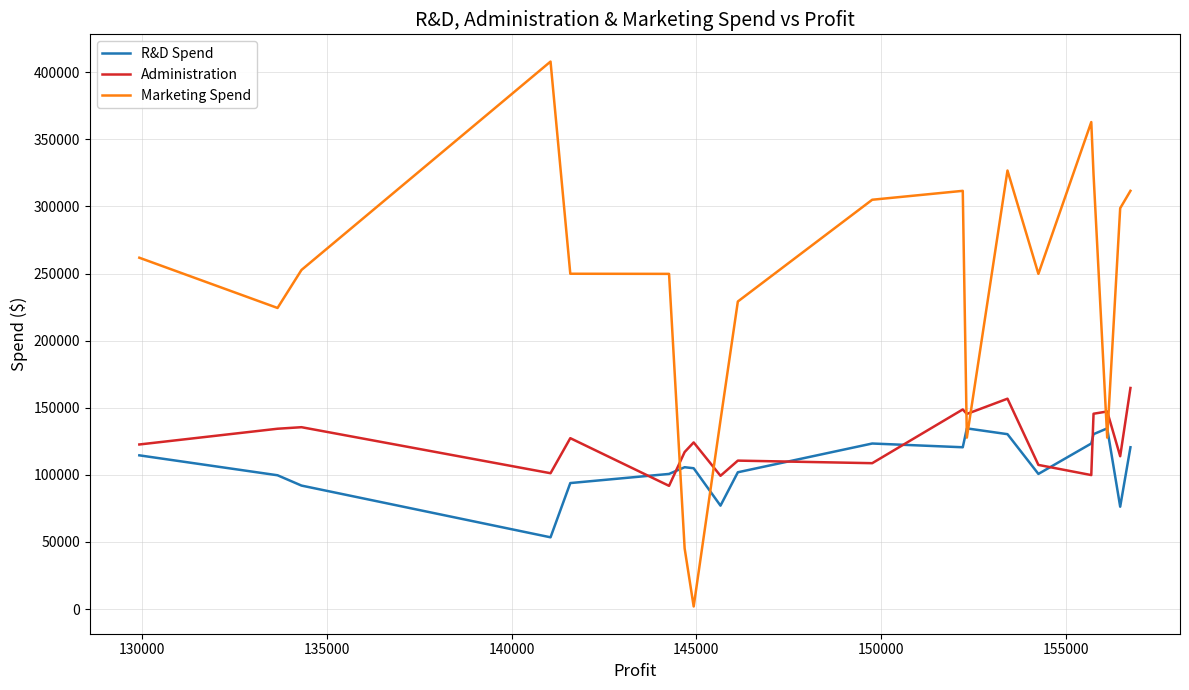

Which series has the largest range (max minus min)?

Marketing Spend